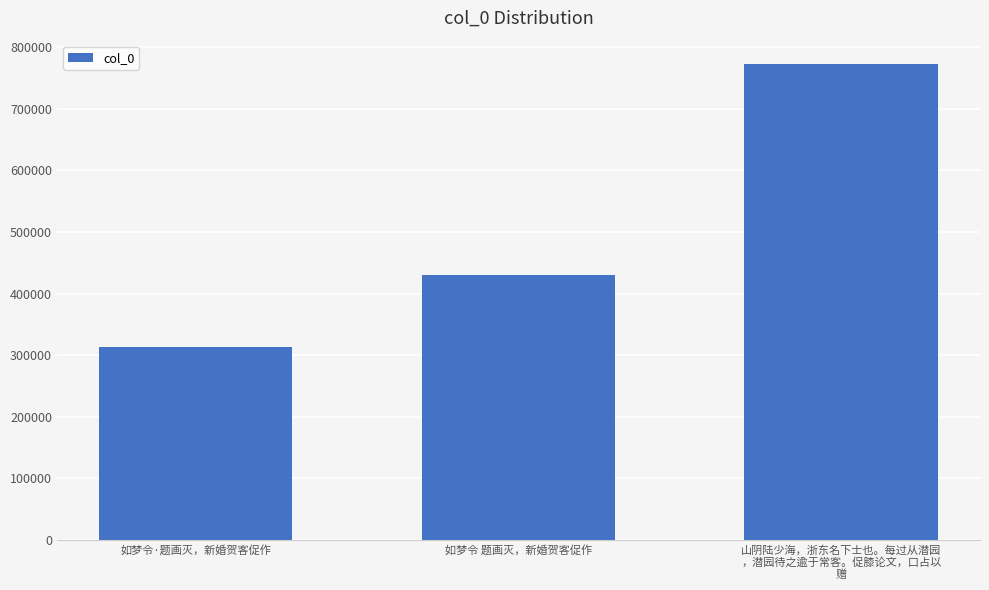

What is the minimum value shown in the chart?

312670